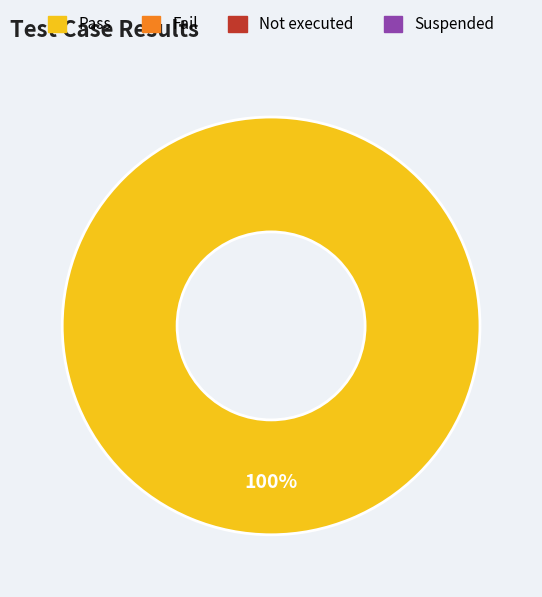

Is there any slice that represents more than half of the pie?

Yes